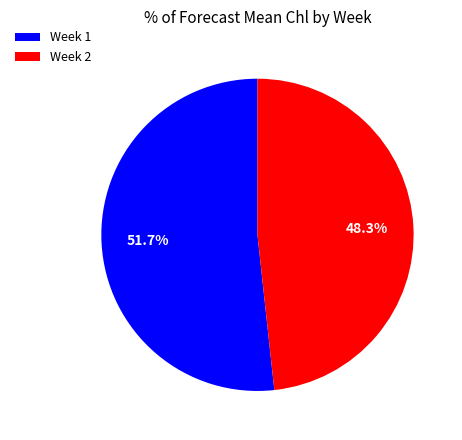

Is the sum of Week 1 and Week 2 greater than half?

Yes